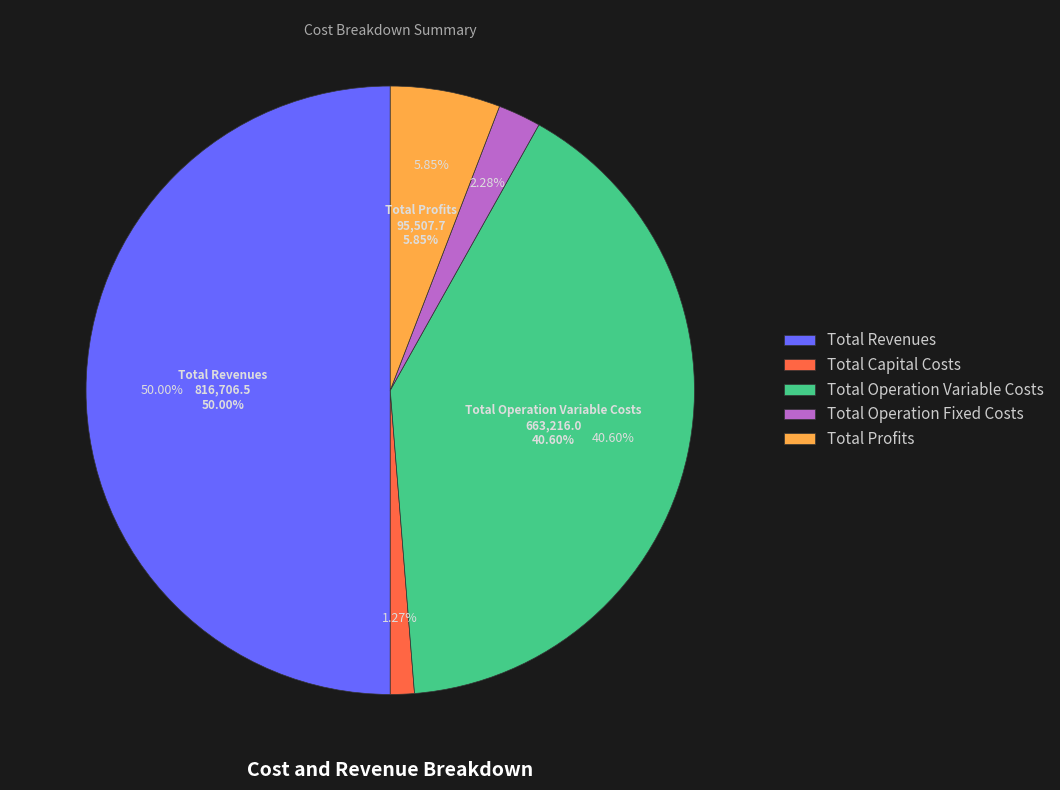

Which slice is the smallest?

Total Capital Costs